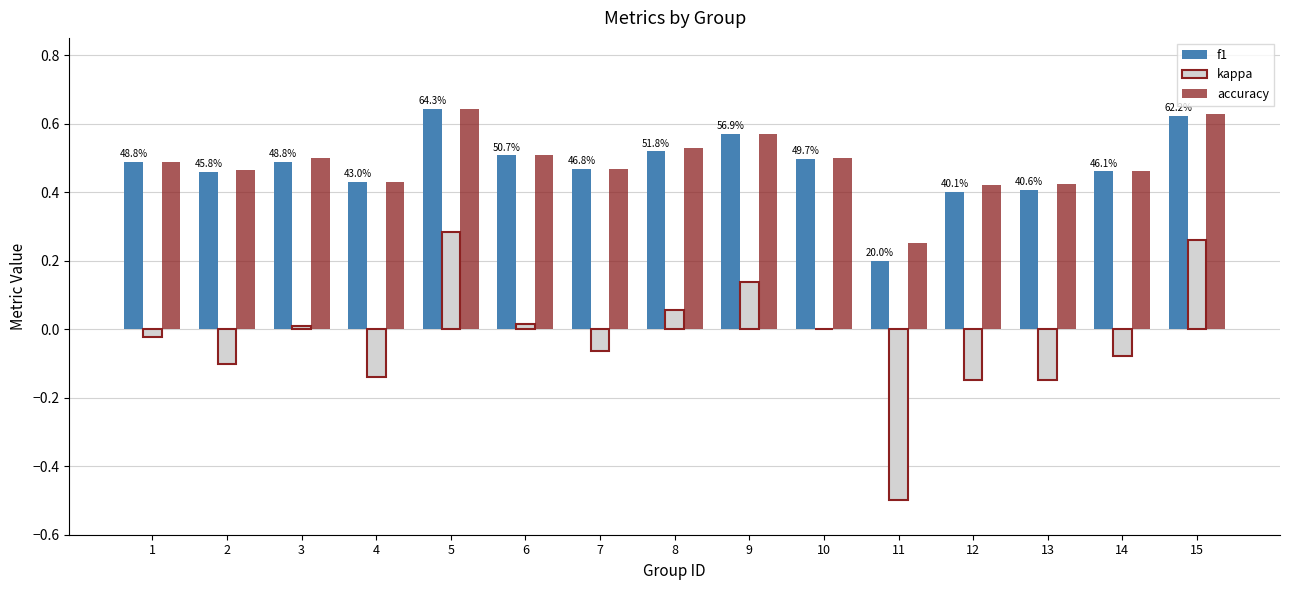

Between 8 and 14, which series saw the biggest shift?

kappa